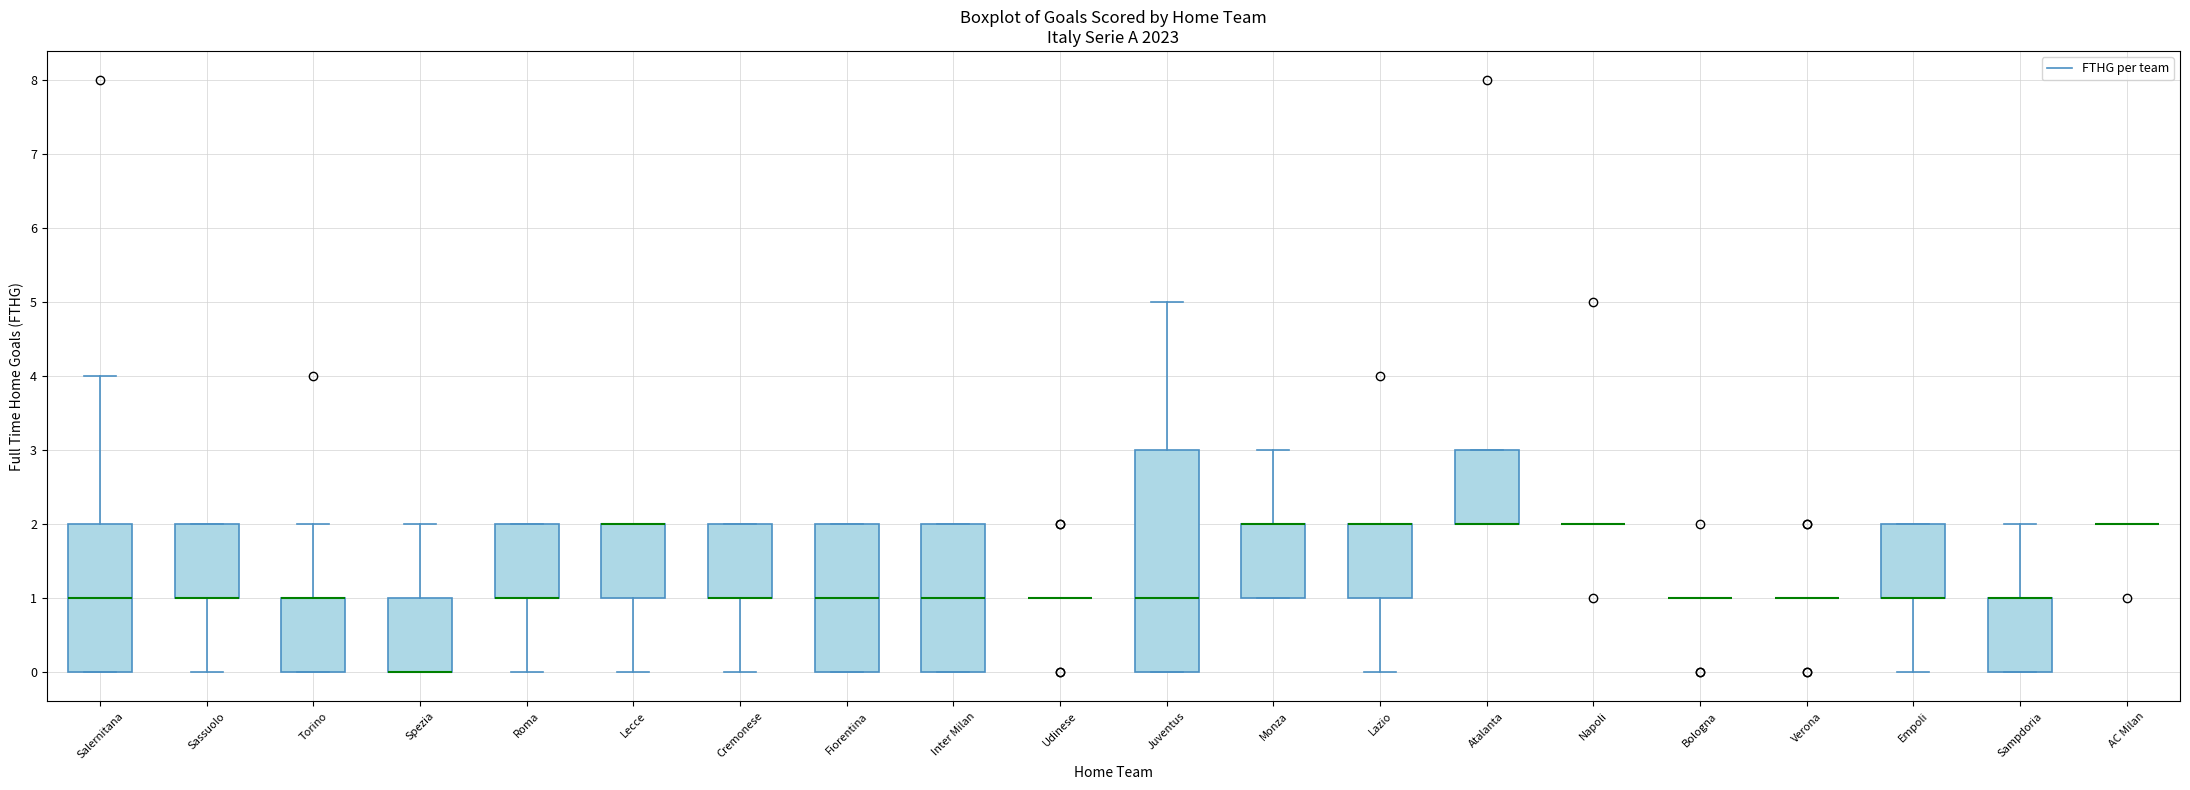

Which box is the tallest, from its lower edge to its upper edge?

Juventus